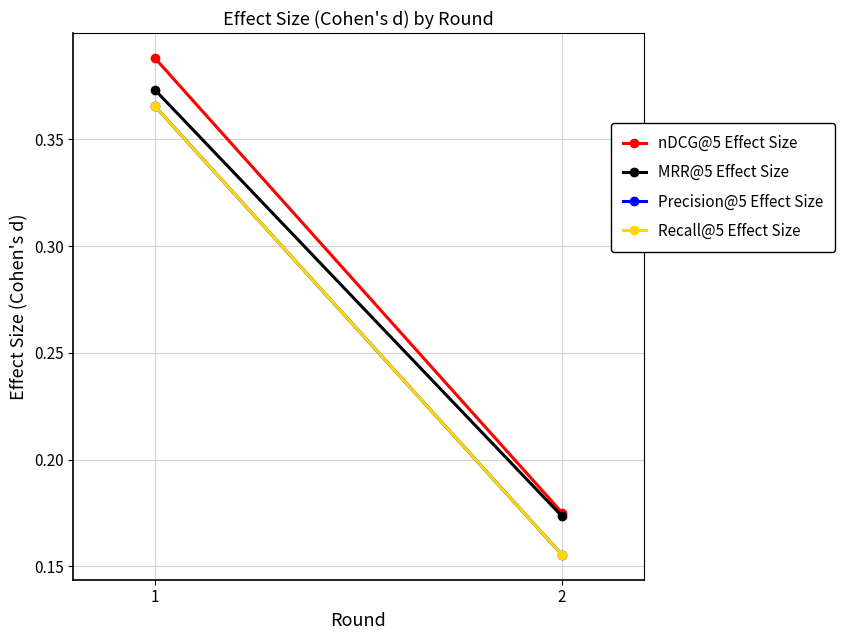

Which series has the widest spread of values?

nDCG@5 Effect Size